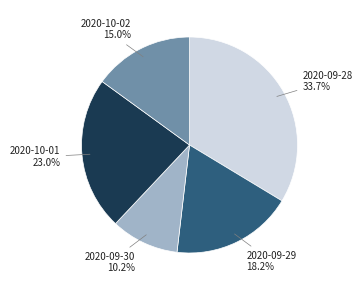

Is there any slice that represents more than half of the pie?

No